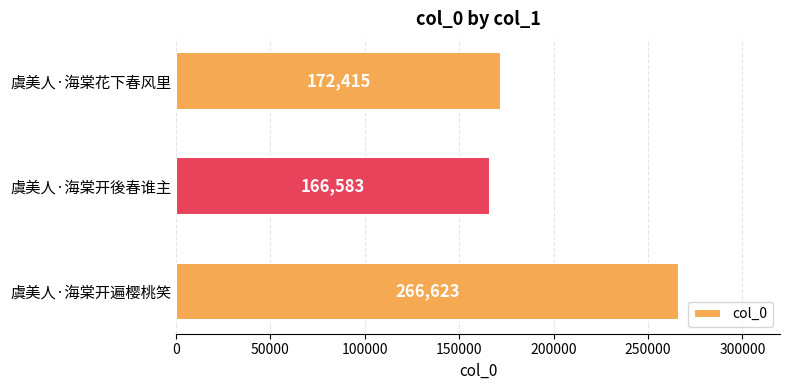

Reading bottom to top, what are all the values shown in this chart?

虞美人·海棠开遍樱桃笑=266623	虞美人·海棠开後春谁主=166583	虞美人·海棠花下春风里=172415